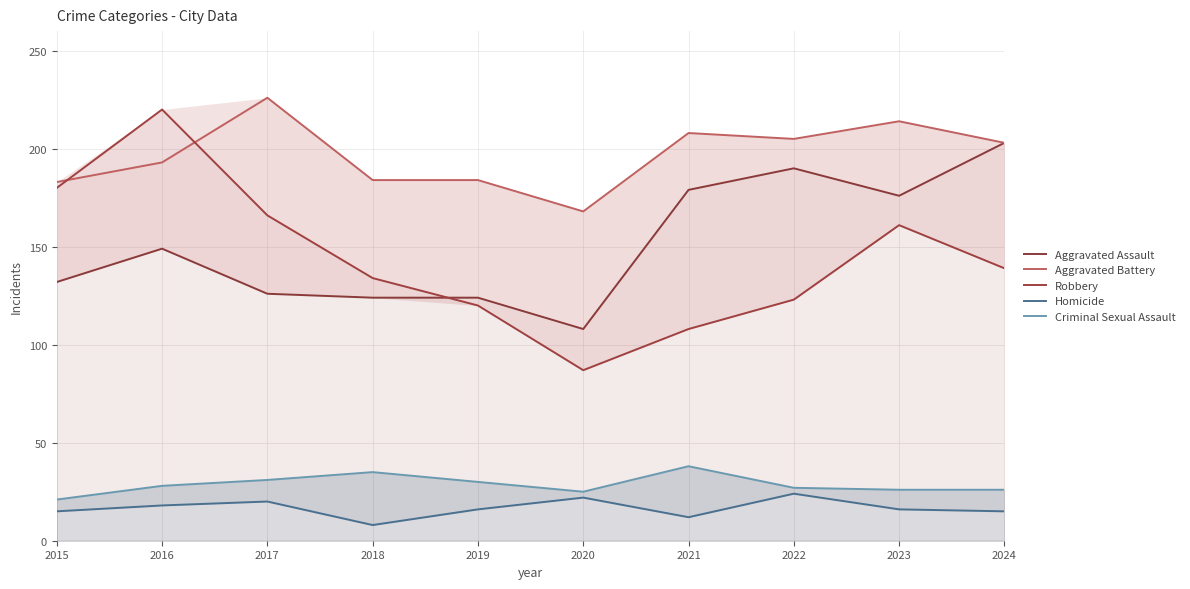

What is the value of the Homicide point at the 2nd from the left?

18